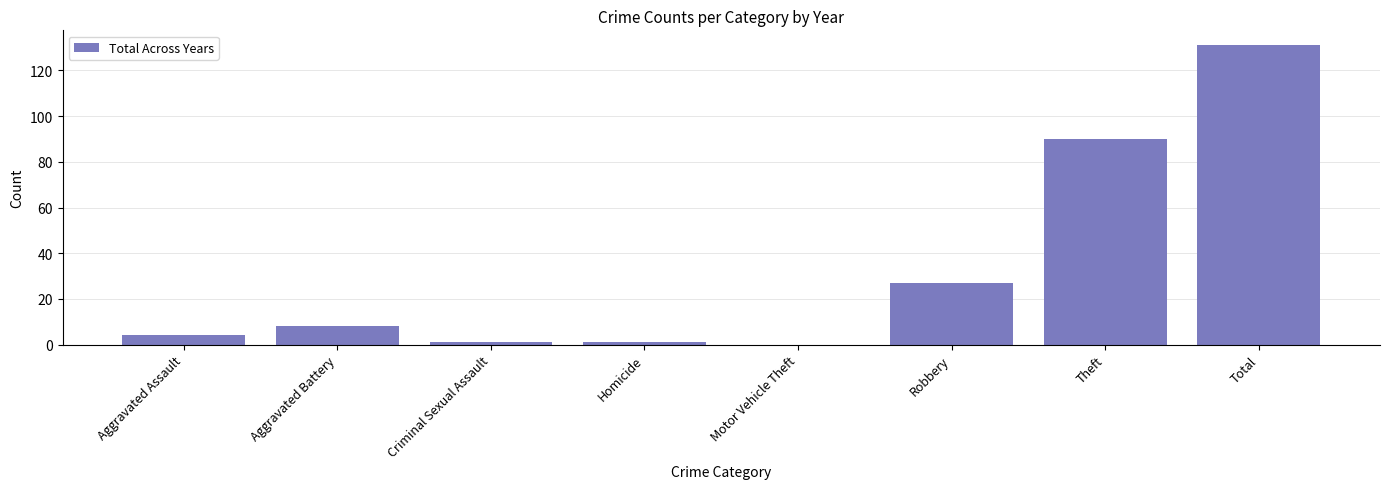

Reading left to right, extract all data points from this chart.

Aggravated Assault=4	Aggravated Battery=8	Criminal Sexual Assault=1	Homicide=1	Motor Vehicle Theft=0	Robbery=27	Theft=90	Total=131